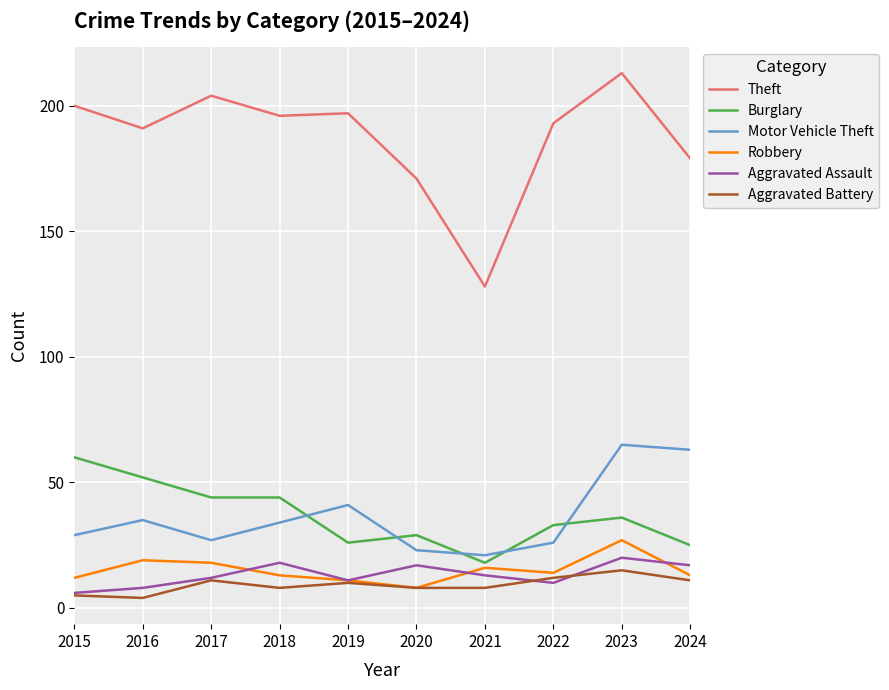

Which series has the largest total across all categories?

Theft